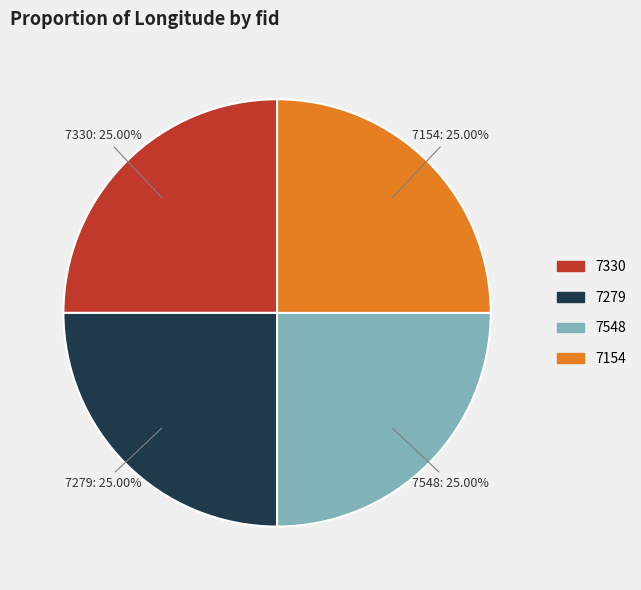

How many slices are in this pie chart?

4